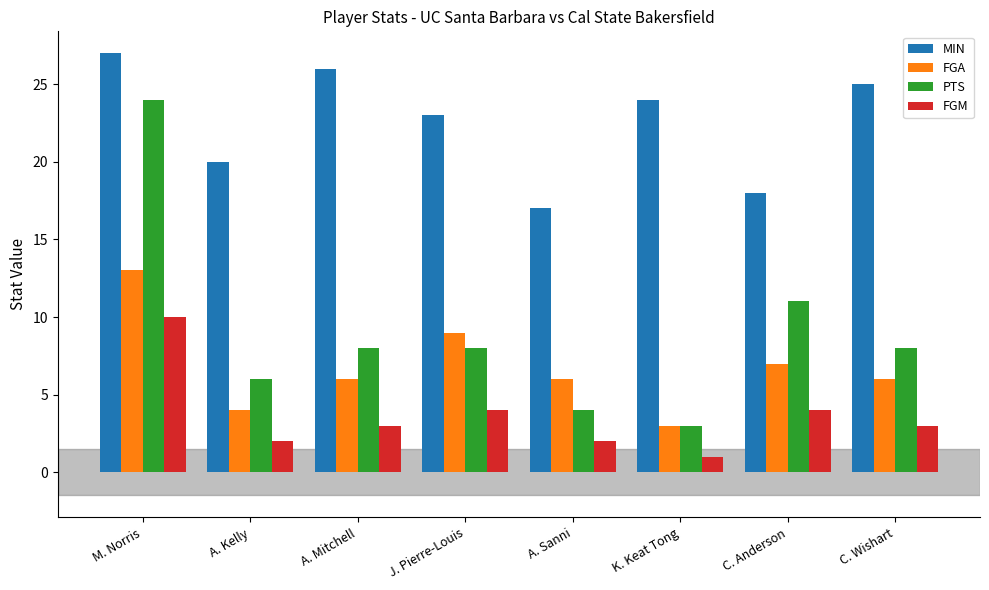

What is the label of the 3rd bar from the right?

K. Keat Tong